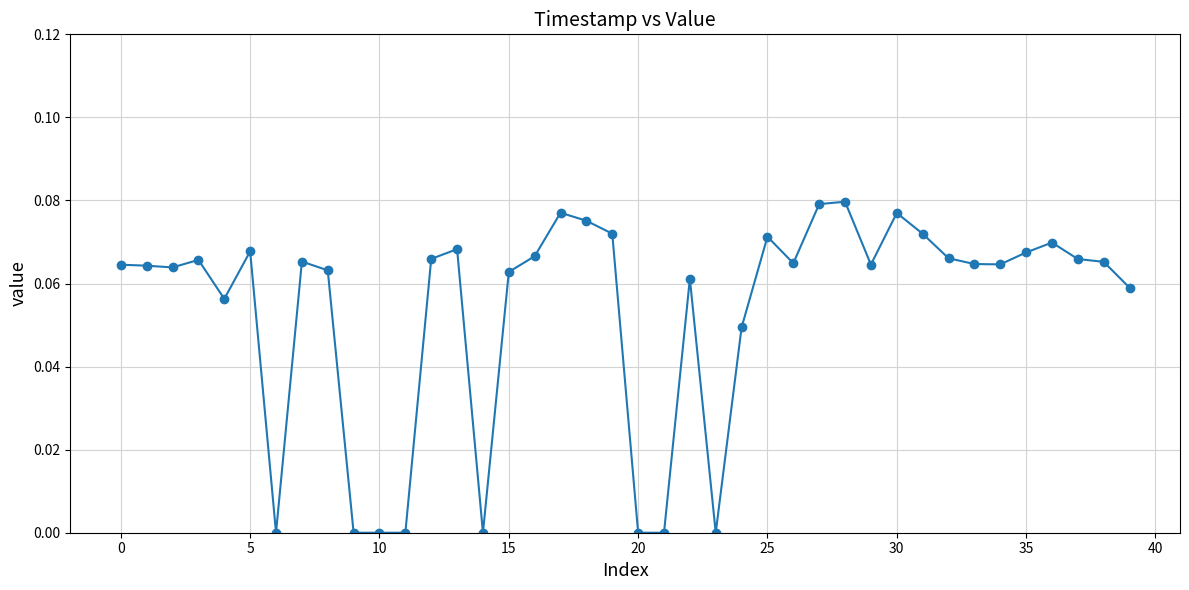

What is the sum of all values?

2.1